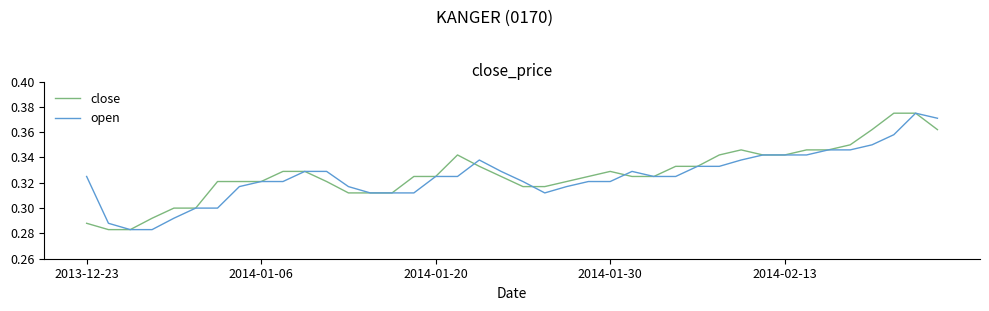

Which series has the largest range (max minus min)?

close